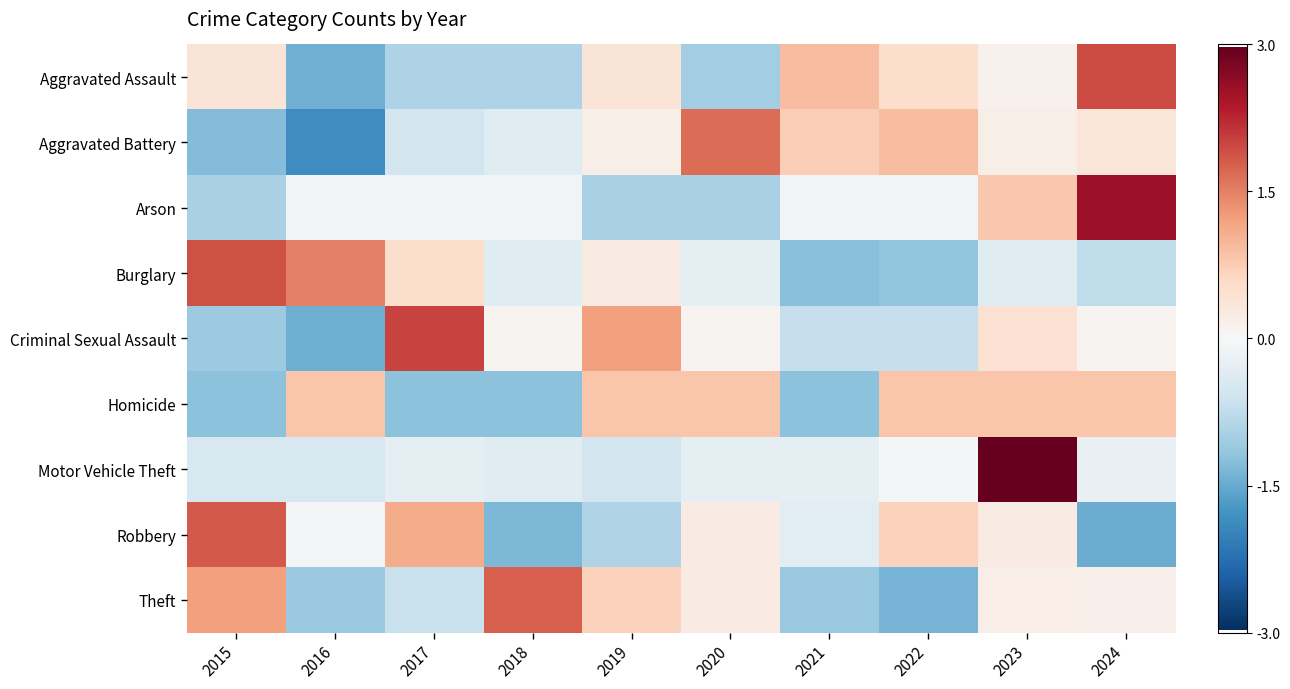

Reading right to left, what are all the values shown in this chart?

Aggravated Assault: 2024=1.9	2023=0.1	2022=0.5	2021=0.9	2020=-1.0	2019=0.4	2018=-0.9	2017=-0.9	2016=-1.4	2015=0.4
Aggravated Battery: 2024=0.4	2023=0.2	2022=0.9	2021=0.7	2020=1.7	2019=0.2	2018=-0.4	2017=-0.6	2016=-1.9	2015=-1.3
Arson: 2024=2.6	2023=0.8	2022=-0.1	2021=-0.1	2020=-1.0	2019=-1.0	2018=-0.1	2017=-0.1	2016=-0.1	2015=-1.0
Burglary: 2024=-0.8	2023=-0.4	2022=-1.2	2021=-1.2	2020=-0.3	2019=0.3	2018=-0.4	2017=0.5	2016=1.5	2015=1.9
Criminal Sexual Assault: 2024=0.1	2023=0.5	2022=-0.7	2021=-0.7	2020=0.1	2019=1.2	2018=0.1	2017=2.0	2016=-1.5	2015=-1.1
Homicide: 2024=0.8	2023=0.8	2022=0.8	2021=-1.2	2020=0.8	2019=0.8	2018=-1.2	2017=-1.2	2016=0.8	2015=-1.2
Motor Vehicle Theft: 2024=-0.2	2023=3.0	2022=-0.1	2021=-0.3	2020=-0.3	2019=-0.5	2018=-0.4	2017=-0.3	2016=-0.5	2015=-0.5
Robbery: 2024=-1.5	2023=0.2	2022=0.7	2021=-0.3	2020=0.2	2019=-0.9	2018=-1.3	2017=1.1	2016=-0.0	2015=1.8
Theft: 2024=0.1	2023=0.2	2022=-1.4	2021=-1.1	2020=0.2	2019=0.7	2018=1.8	2017=-0.7	2016=-1.1	2015=1.2